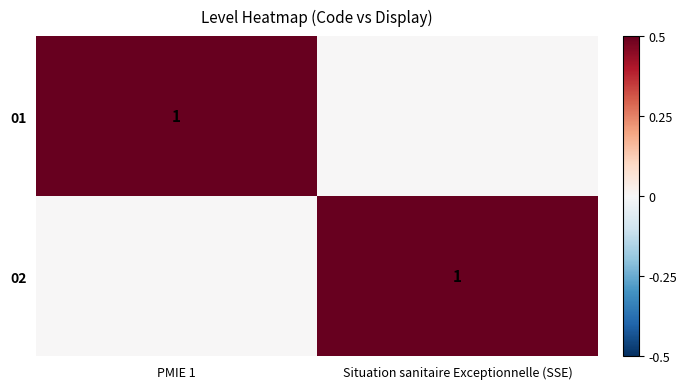

The value of 02 at Situation sanitaire Exceptionnelle (SSE) is 2. True or false?

False